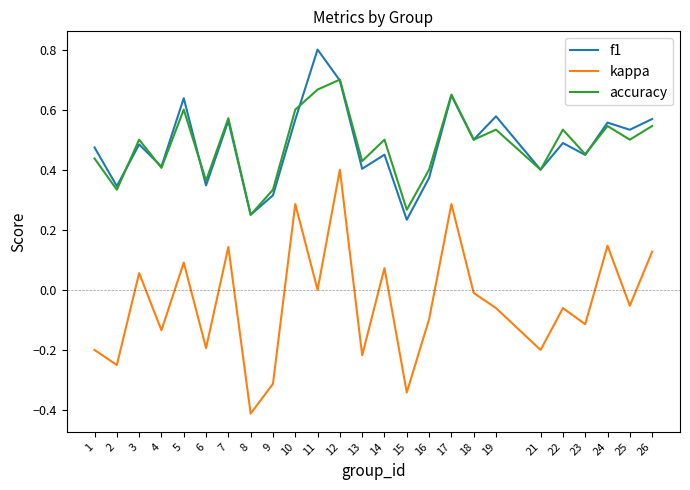

True or false: accuracy and kappa intersect in this chart.

False